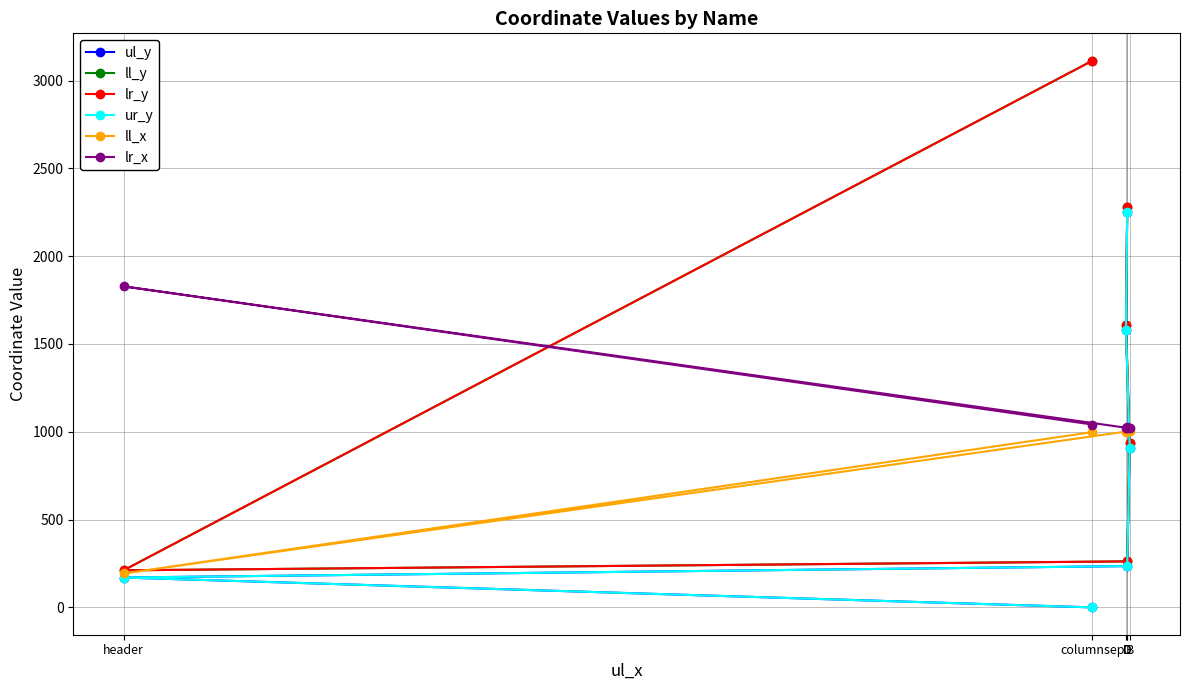

What is the difference between the maximum and minimum values in the lr_x series?

806